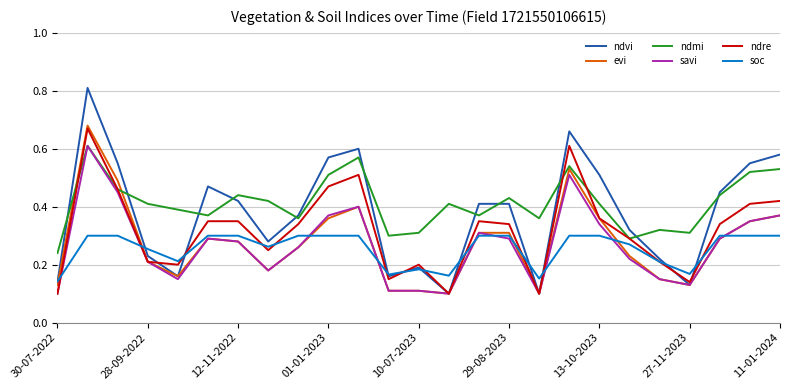

At how many categories does at least one series exceed 0?

25